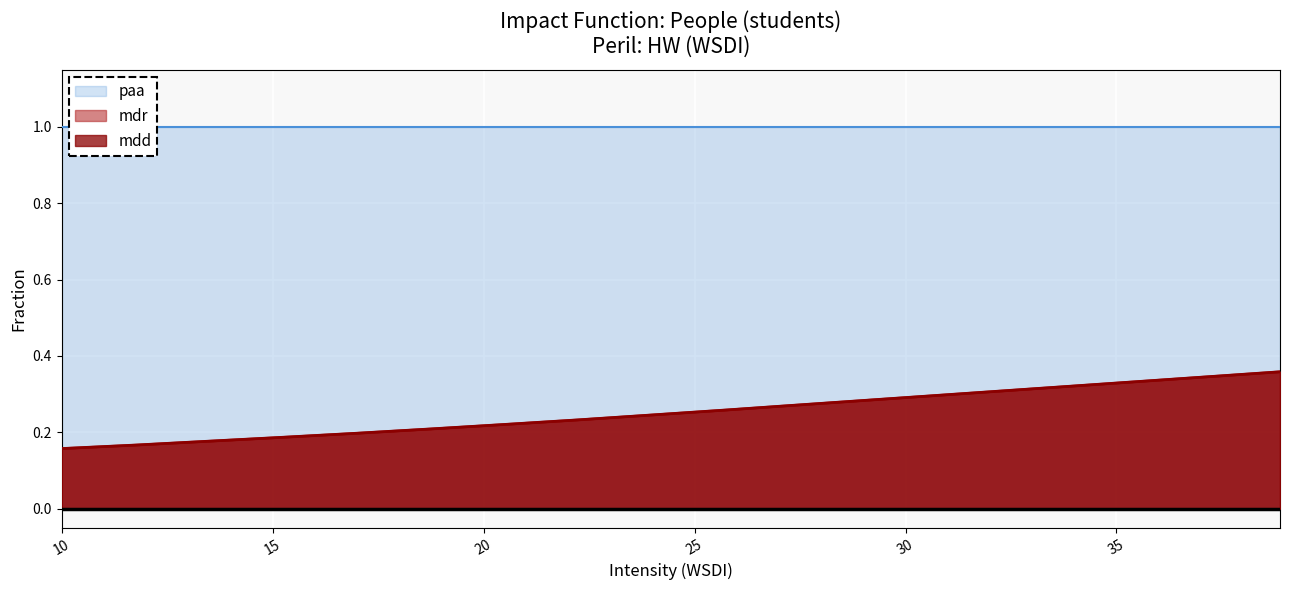

What is the sum of all mdd values?

5.2